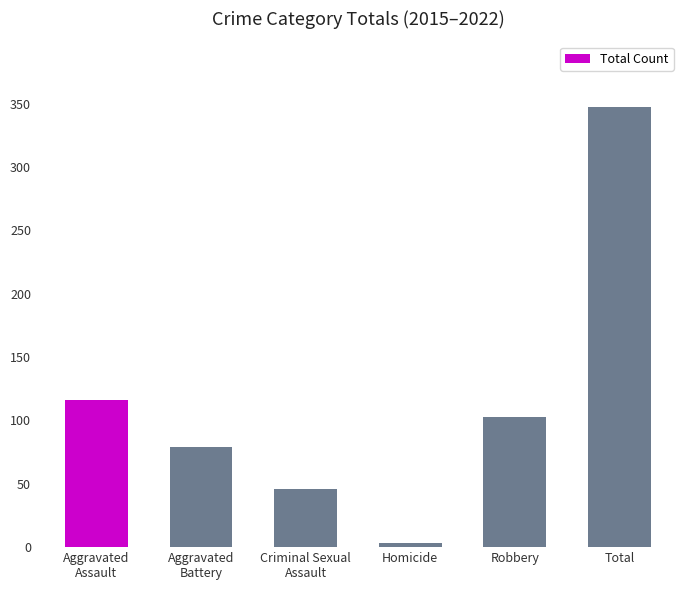

List the labels in order of value, largest first.

Total, Aggravated
Assault, Robbery, Aggravated
Battery, Criminal Sexual
Assault, Homicide